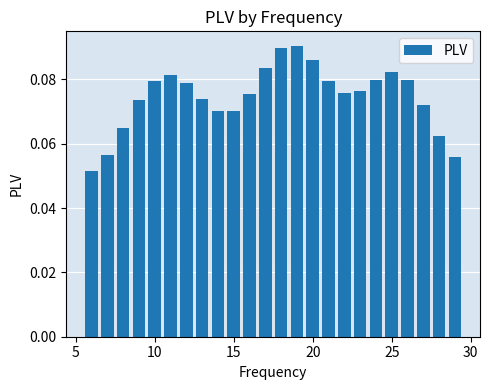

Count the values in the range 0 to 1.

24